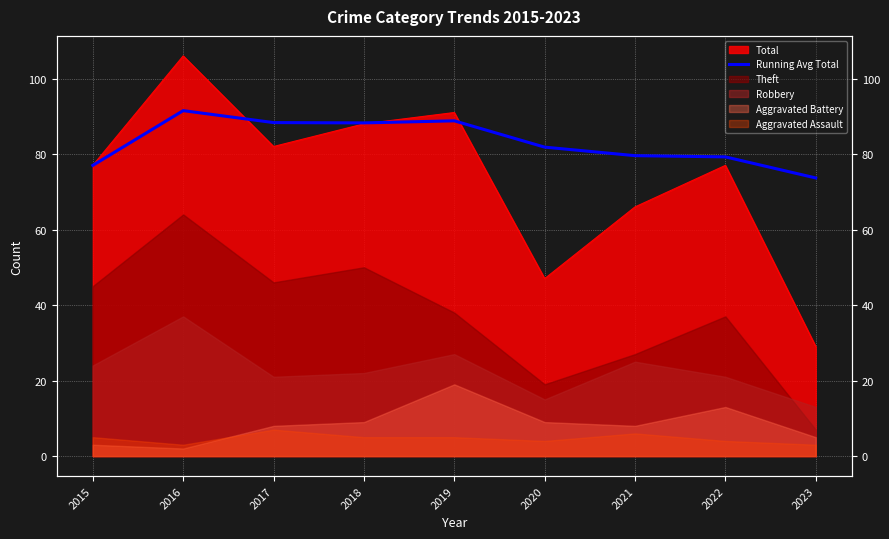

The chart shows a value of 44.9 at 2020. True or false?

False